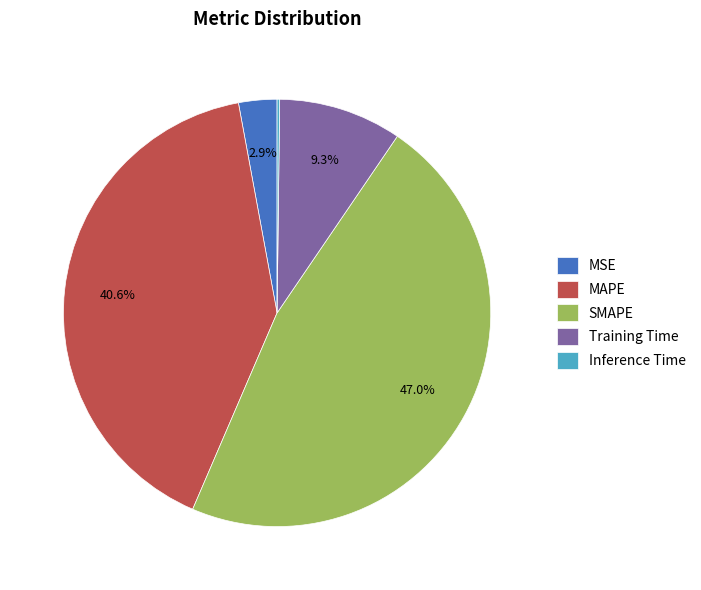

Is there any slice that represents more than half of the pie?

No